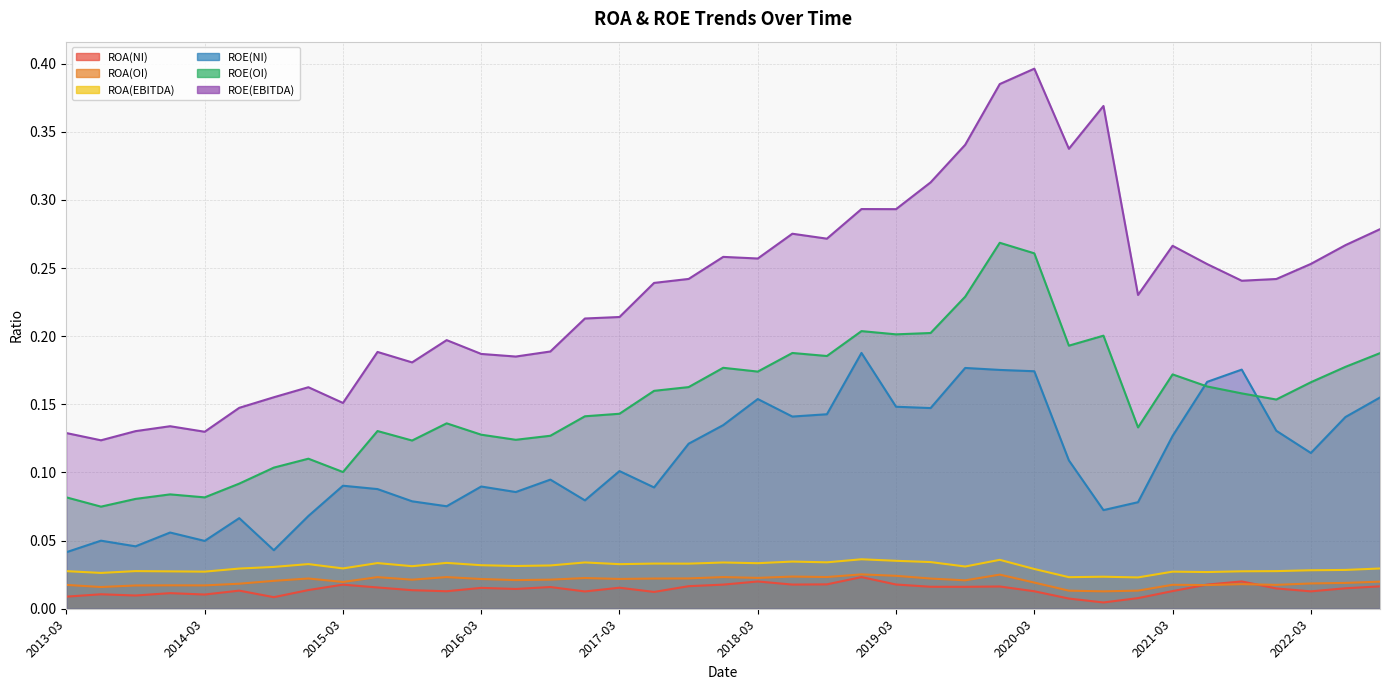

True or false: ROE(EBITDA) and ROA(NI) cross at least once.

False